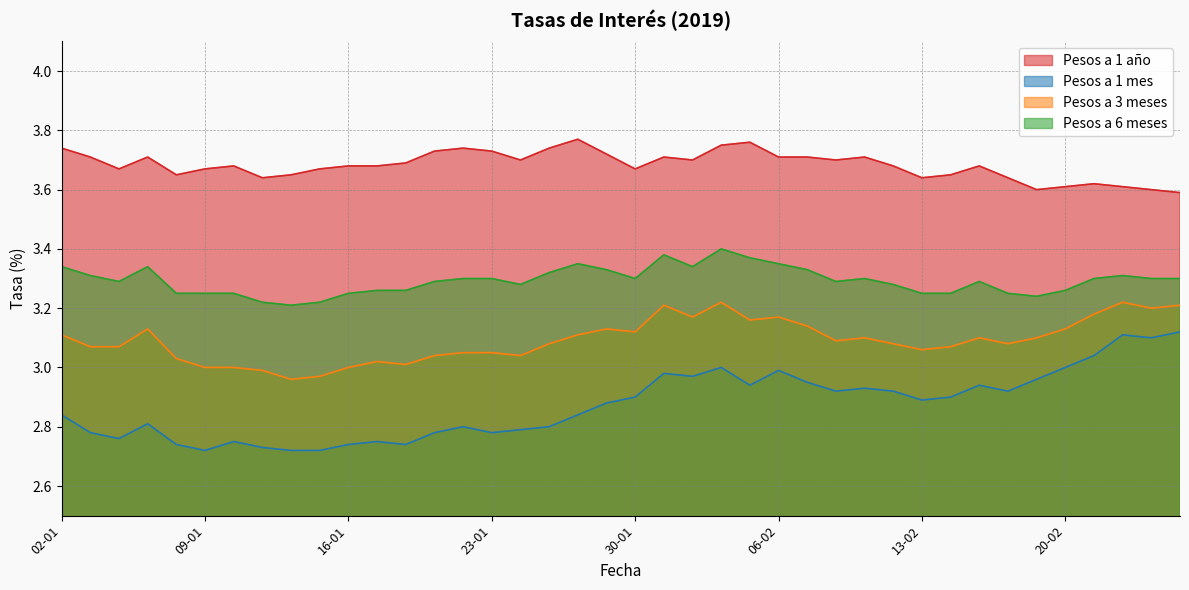

What is the label of the 15th point from the right?

06-02